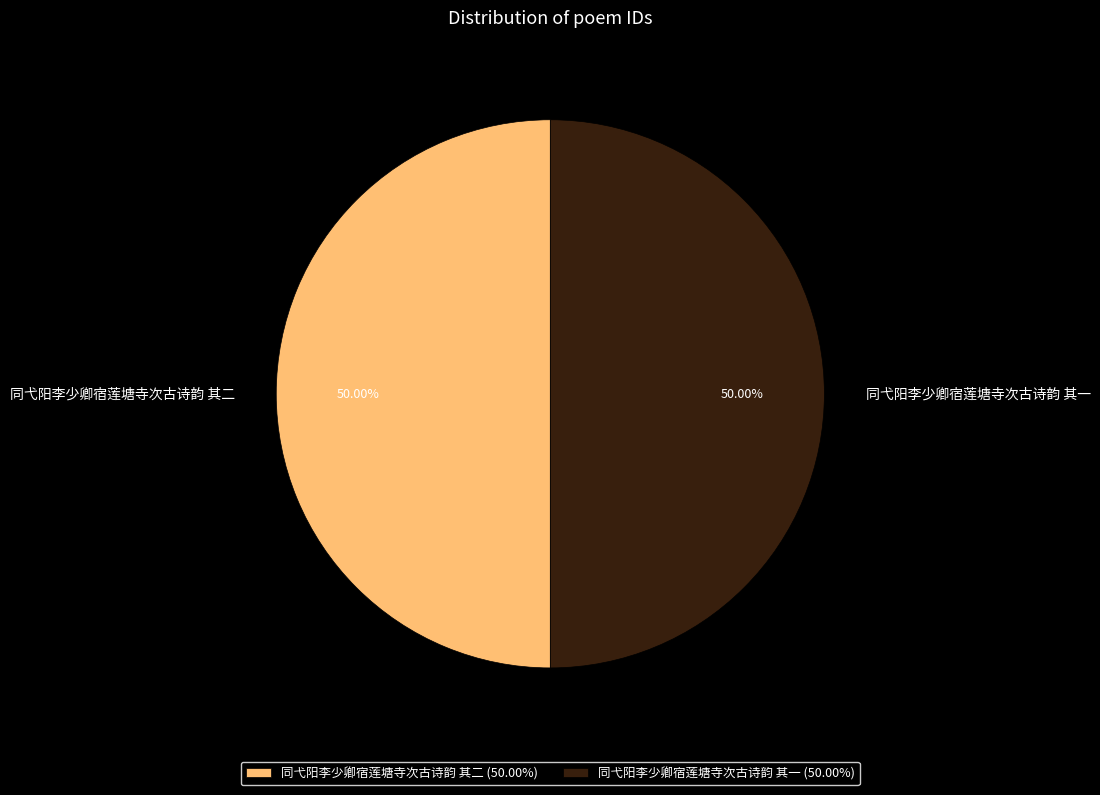

What is the total percentage of 同弋阳李少卿宿莲塘寺次古诗韵 其一 and 同弋阳李少卿宿莲塘寺次古诗韵 其二?

100.0%